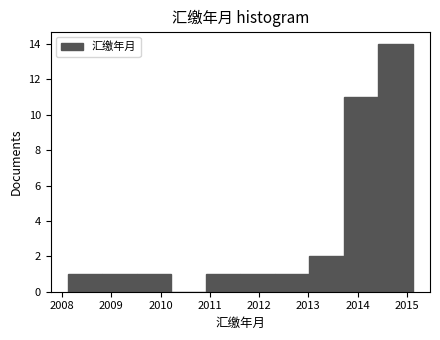

Reading left to right, transcribe this chart: for each bar, give the range it covers on the x-axis and its height. Neither the bar edges nor the heights are printed on the chart, so give them approximately, as read against the axes.

2008.12 to 2008.82: 1
2008.82 to 2009.52: 1
2009.52 to 2010.22: 1
2010.22 to 2010.92: 0
2010.92 to 2011.62: 1
2011.62 to 2012.32: 1
2012.32 to 2013.02: 1
2013.02 to 2013.72: 2
2013.72 to 2014.42: 11
2014.42 to 2015.12: 14